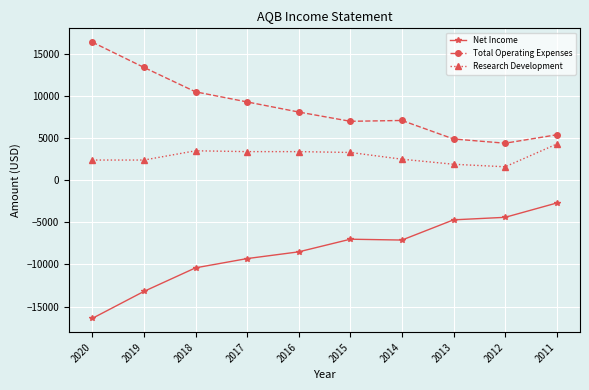

Rank the series by their average value, from highest to lowest.

Total Operating Expenses, Research Development, Net Income